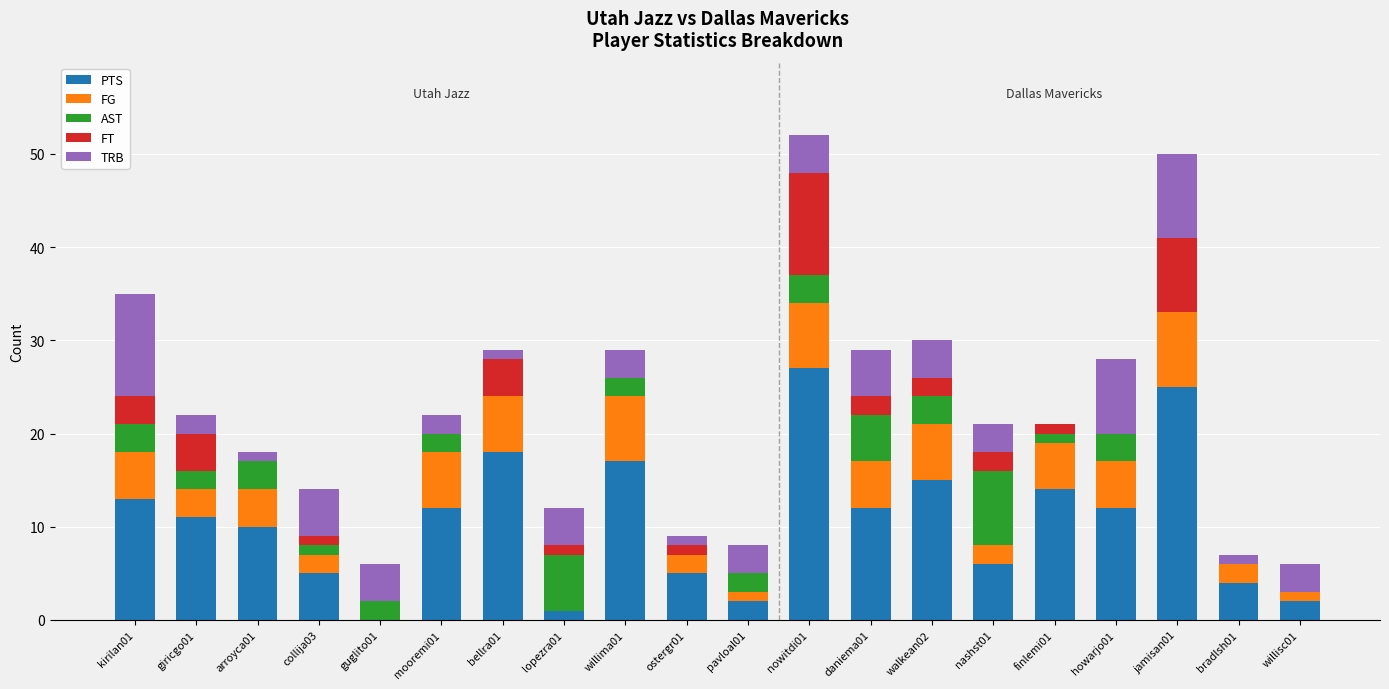

What are all the series names shown in the legend?

PTS, FG, AST, FT, TRB